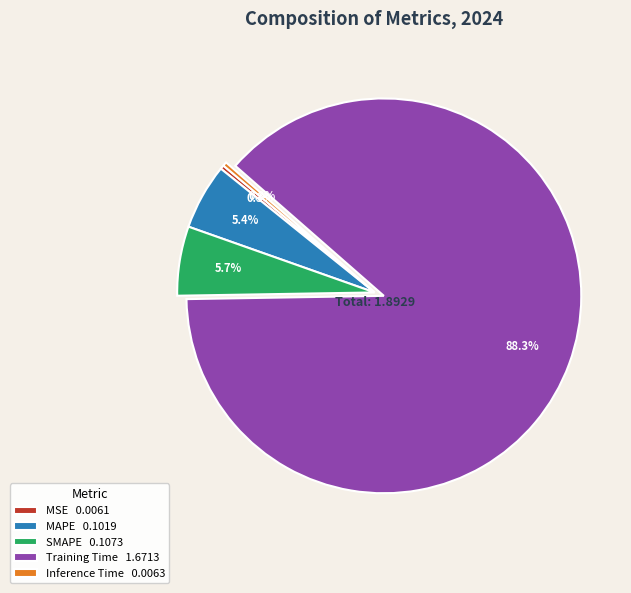

Which category accounts for the majority?

Training Time